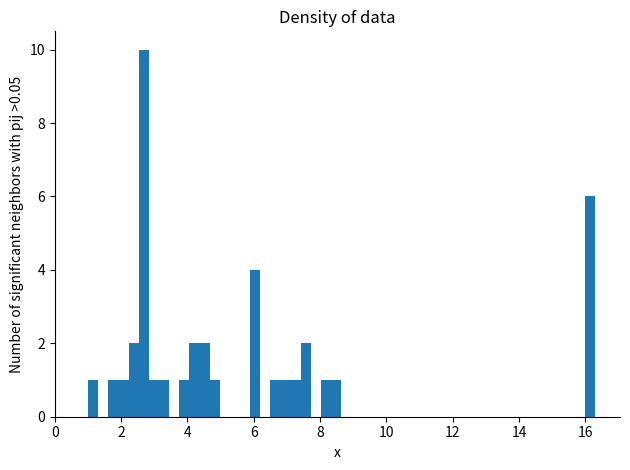

Read against the x-axis, roughly where is the centre of the tallest bar?

2.6